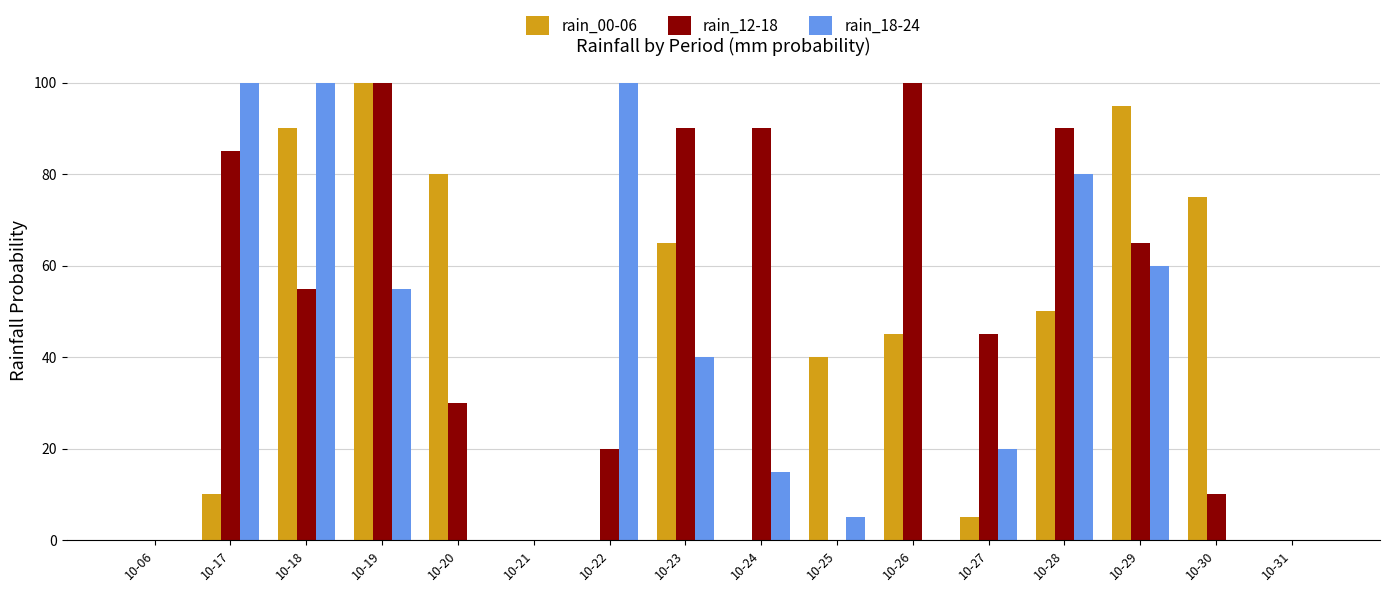

Reading right to left, list all the values displayed in this chart.

rain_00-06: 10-31=0	10-30=75	10-29=95	10-28=50	10-27=5	10-26=45	10-25=40	10-24=0	10-23=65	10-22=0	10-21=0	10-20=80	10-19=100	10-18=90	10-17=10	10-06=0
rain_12-18: 10-31=0	10-30=10	10-29=65	10-28=90	10-27=45	10-26=100	10-25=0	10-24=90	10-23=90	10-22=20	10-21=0	10-20=30	10-19=100	10-18=55	10-17=85	10-06=0
rain_18-24: 10-31=0	10-30=0	10-29=60	10-28=80	10-27=20	10-26=0	10-25=5	10-24=15	10-23=40	10-22=100	10-21=0	10-20=0	10-19=55	10-18=100	10-17=100	10-06=0